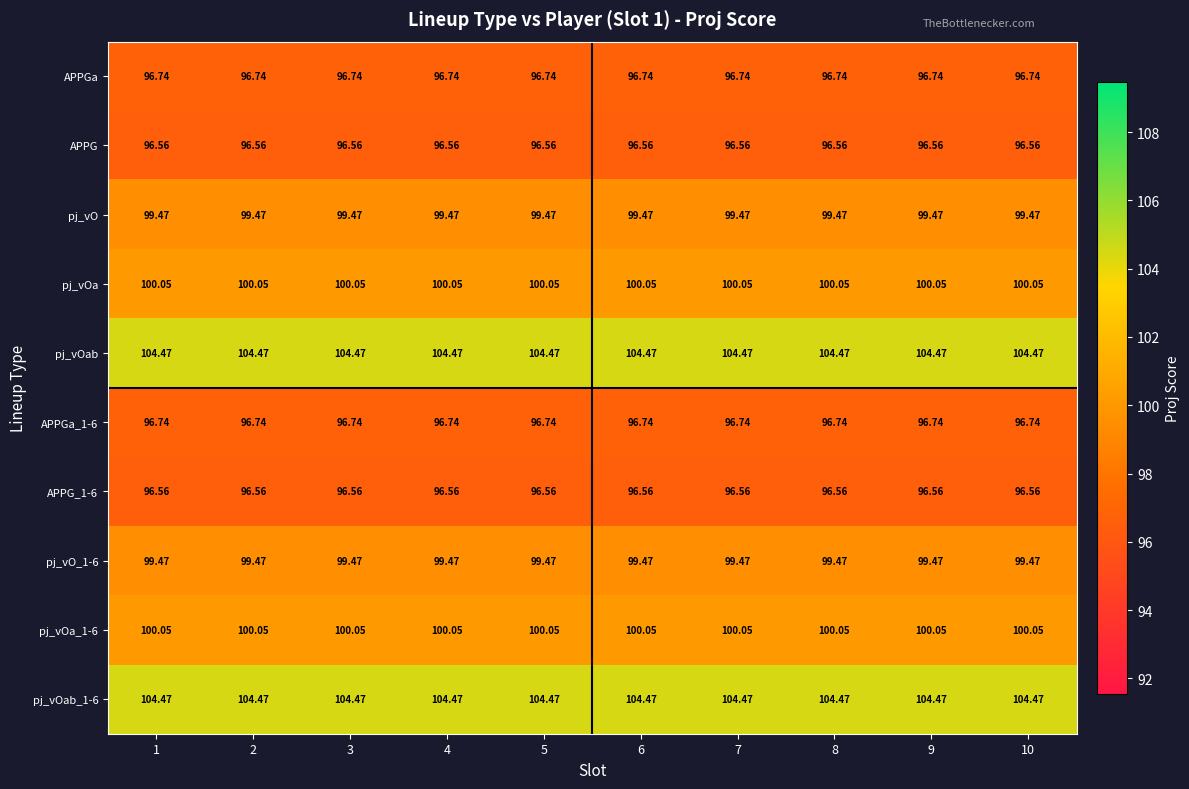

Is the value of pj_vO_1-6 at 2 greater than the value of APPGa_1-6 at 8?

Yes